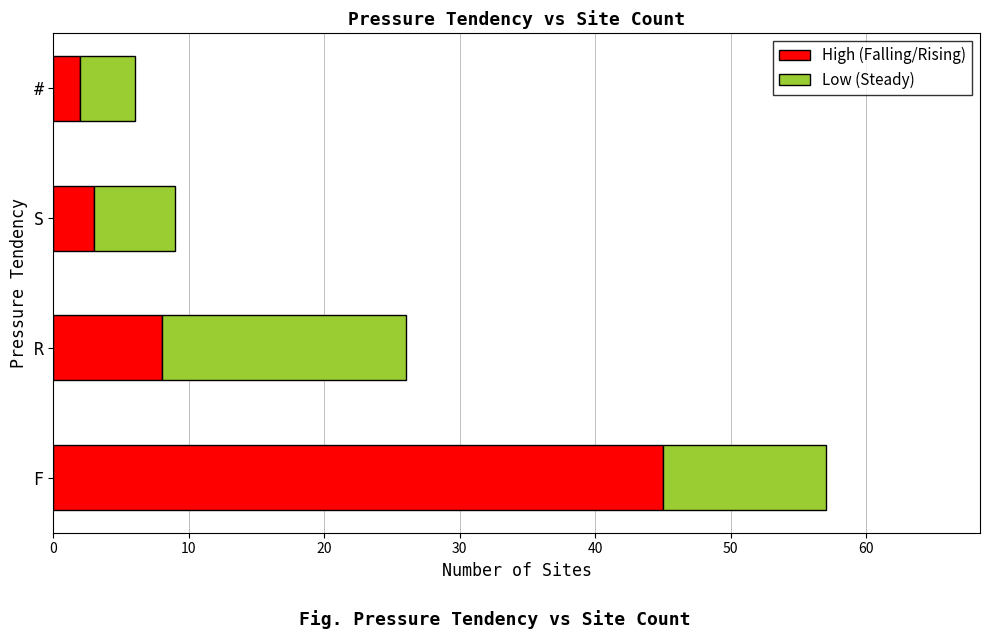

At which category is the sum across all series the highest?

F